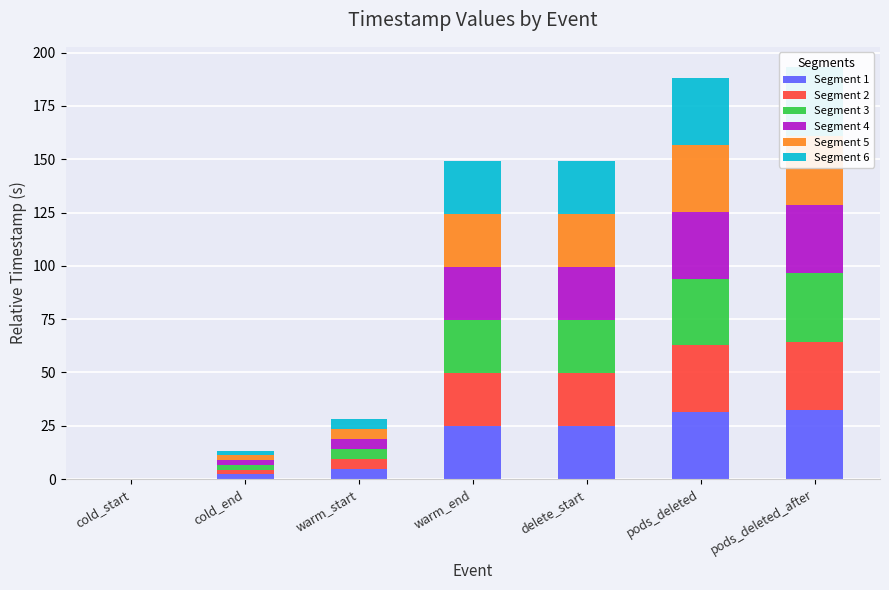

Which category has the highest value in the Segment 4 series?

pods_deleted_after